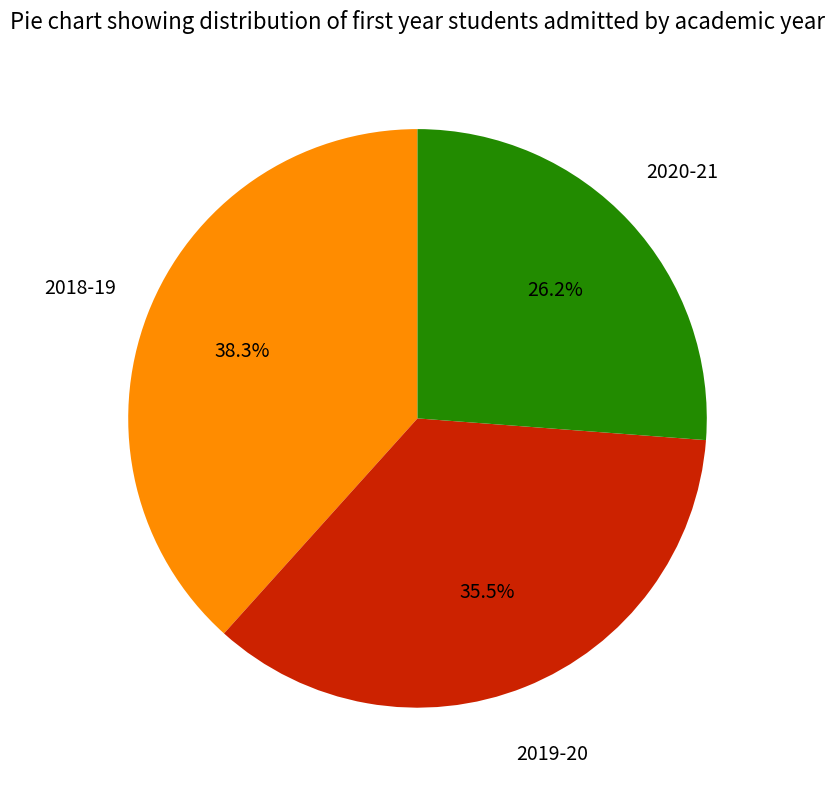

Is there a majority slice in this chart?

No